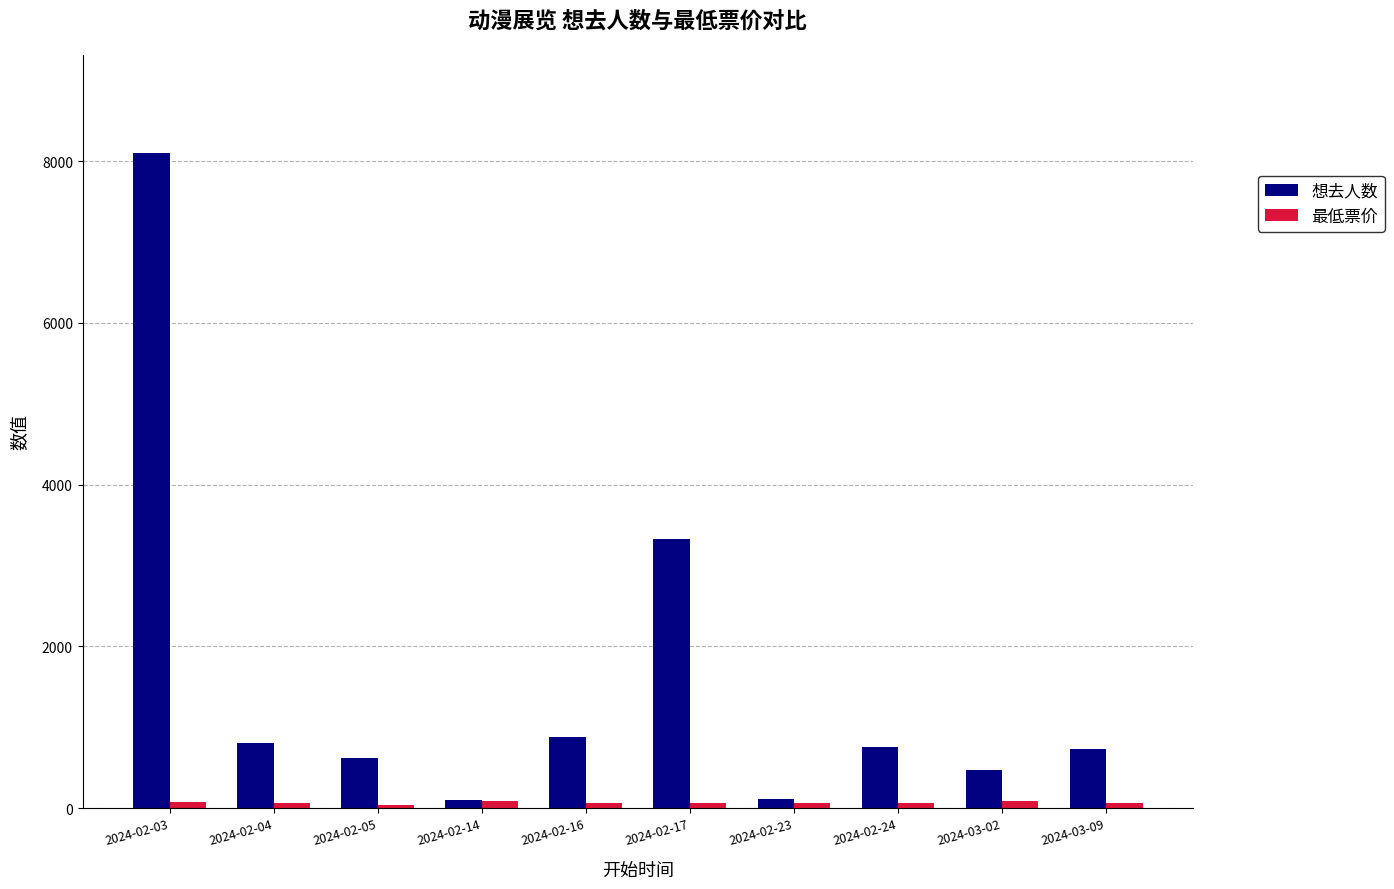

Between 2024-02-14 and 2024-02-24, which series saw the biggest shift?

想去人数